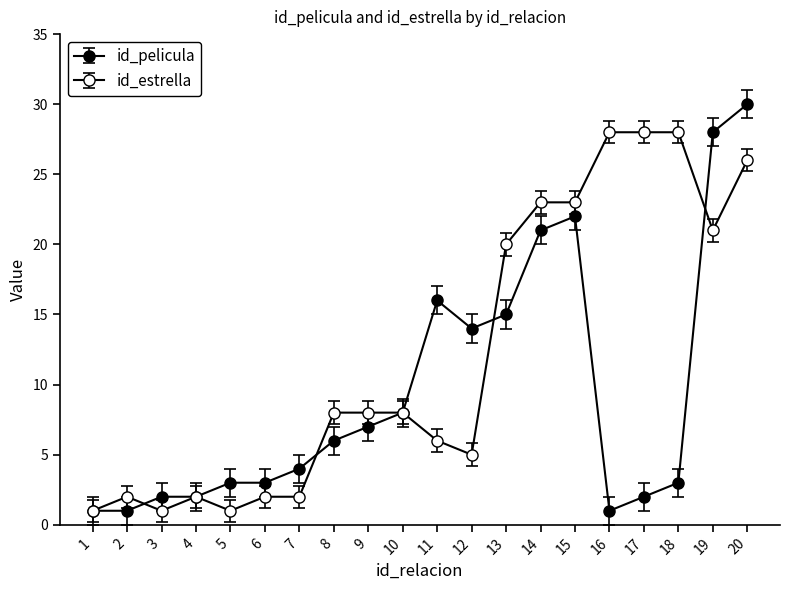

How many values in the id_pelicula series are below 6?

10